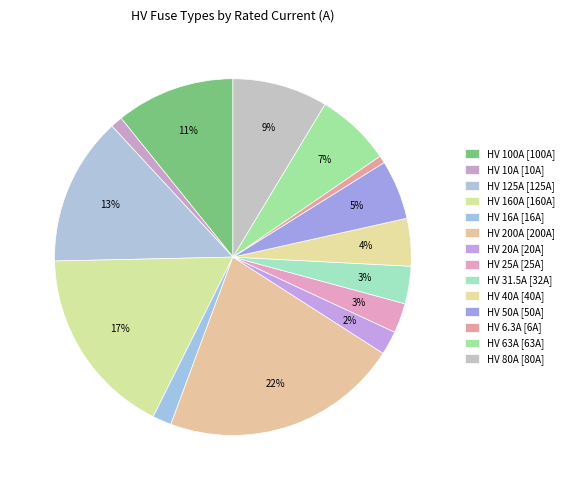

Is it true that HV 125A is 13% of the pie?

True